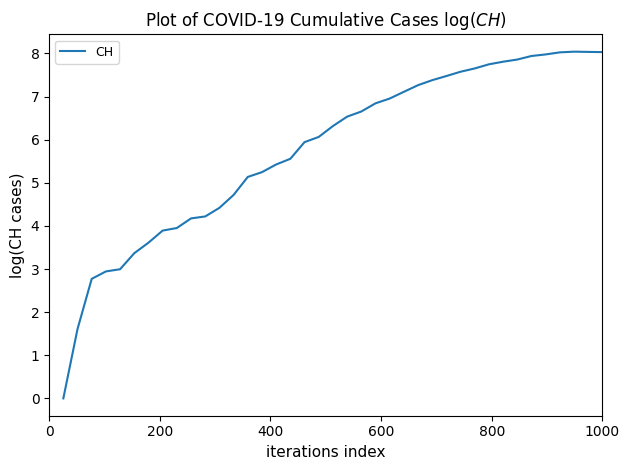

What is the maximum value shown in the chart?

8.0